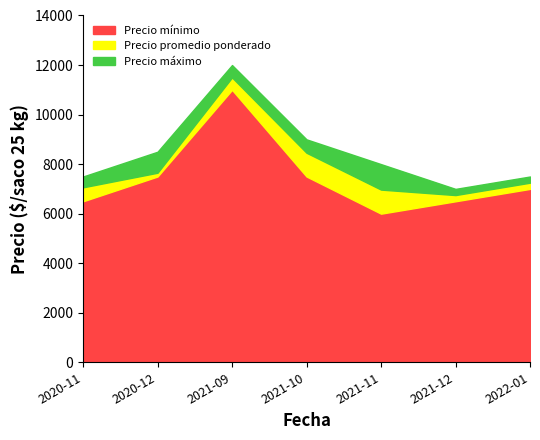

What is the smallest value displayed?

6000